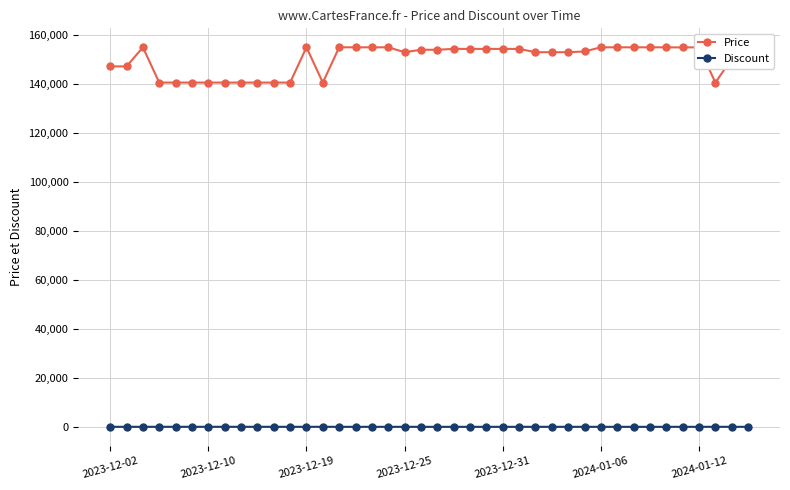

How many lines are shown in the chart?

2